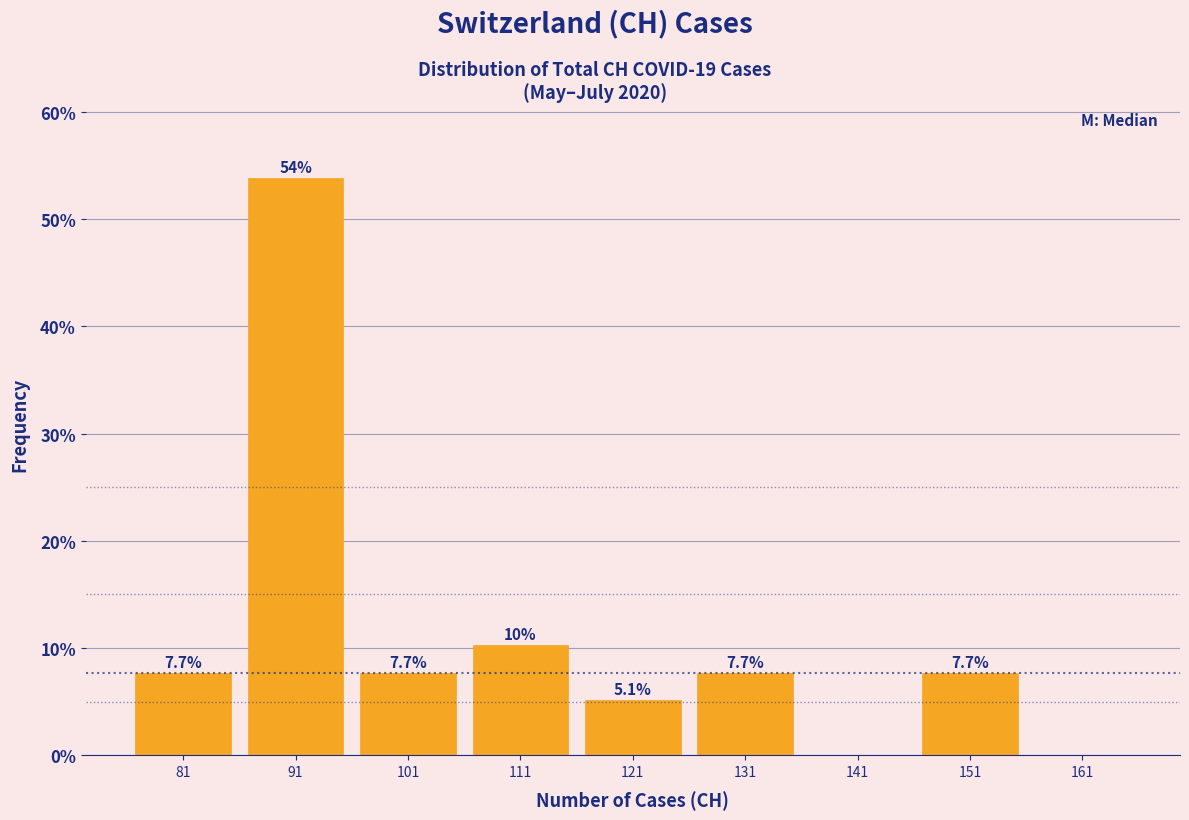

Over which range of the x-axis is the bar tallest?

86 to 96